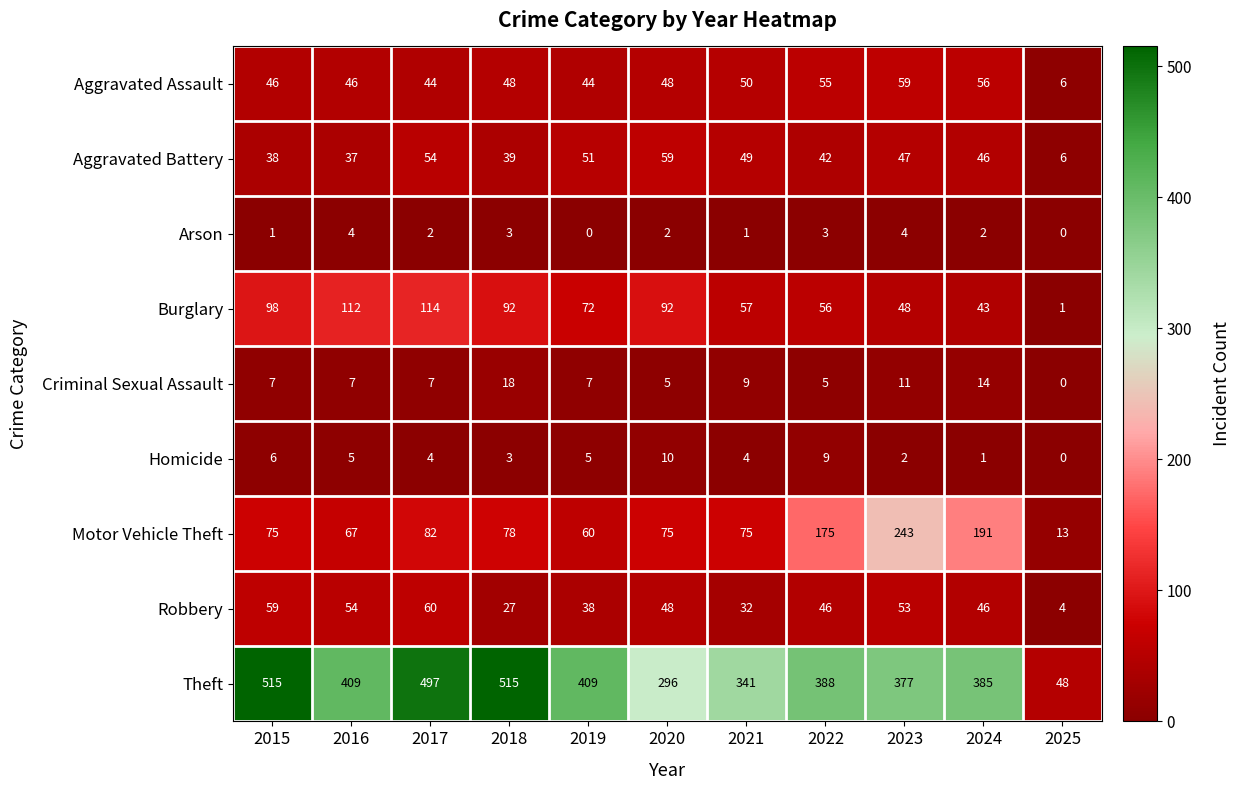

What is the sum of the Burglary values at 2020 and 2024?

135